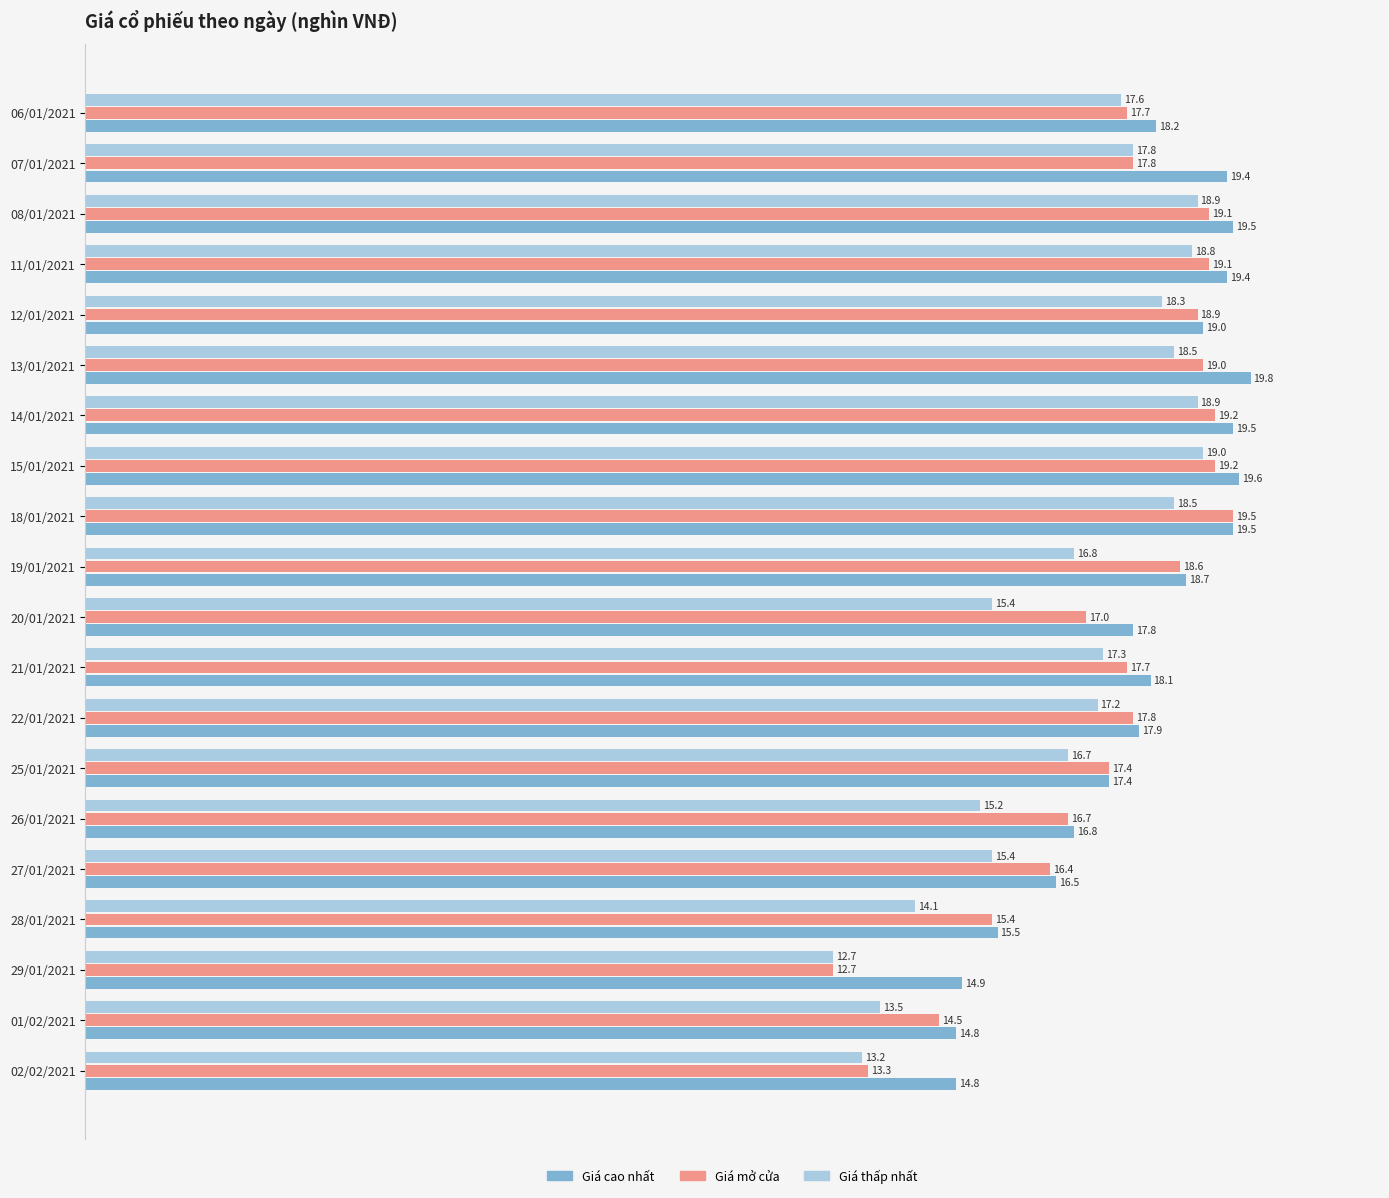

True or false: Giá cao nhất has a value of 5.5 at 06/01/2021.

False